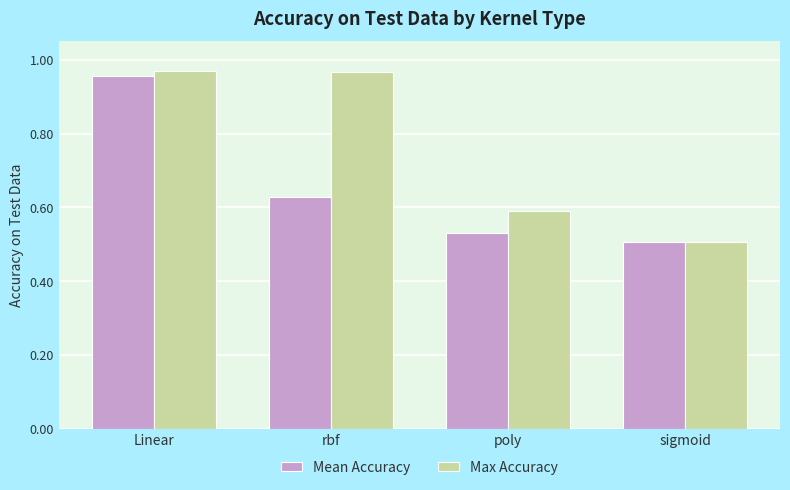

List the series in order of their peak value, lowest first.

Mean Accuracy, Max Accuracy